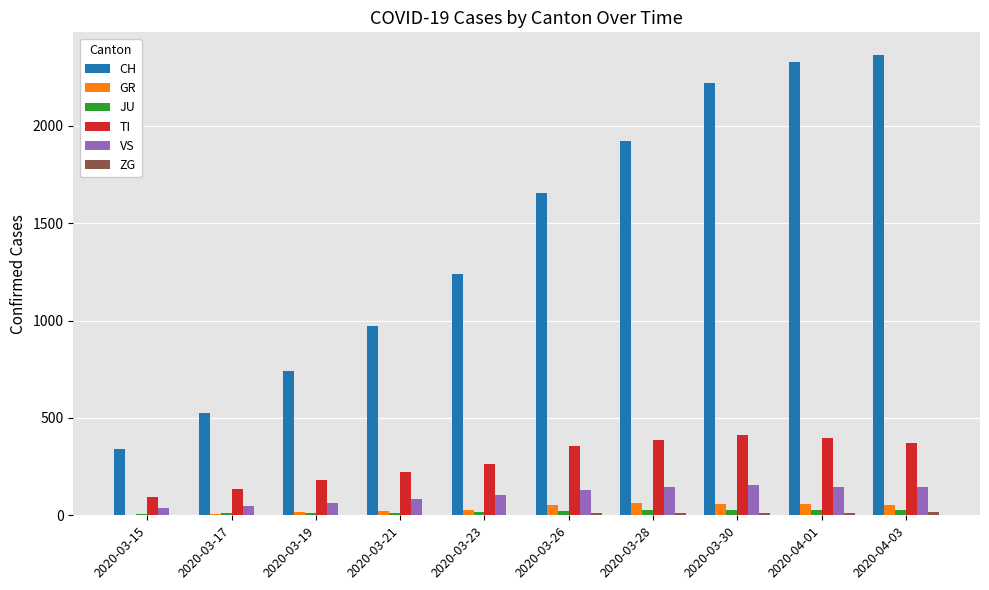

Which series has the largest total across all categories?

CH